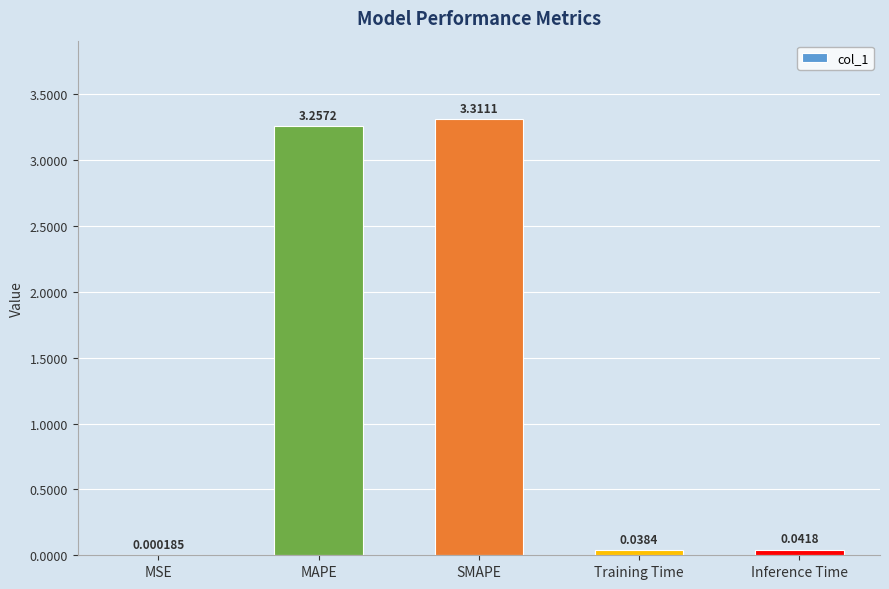

What is the average value?

1.3